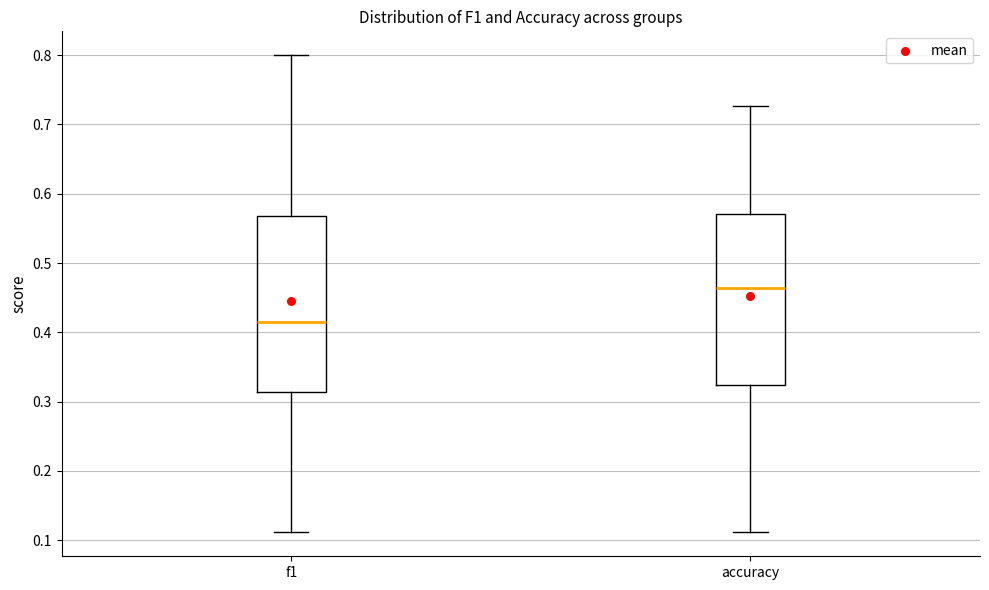

Which box has the highest median line?

accuracy